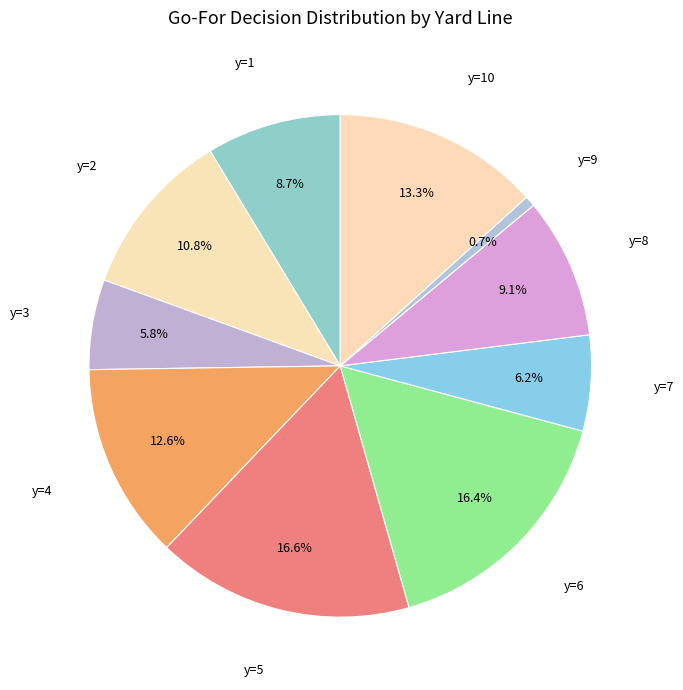

To the nearest percent, what is the average slice percentage?

10%